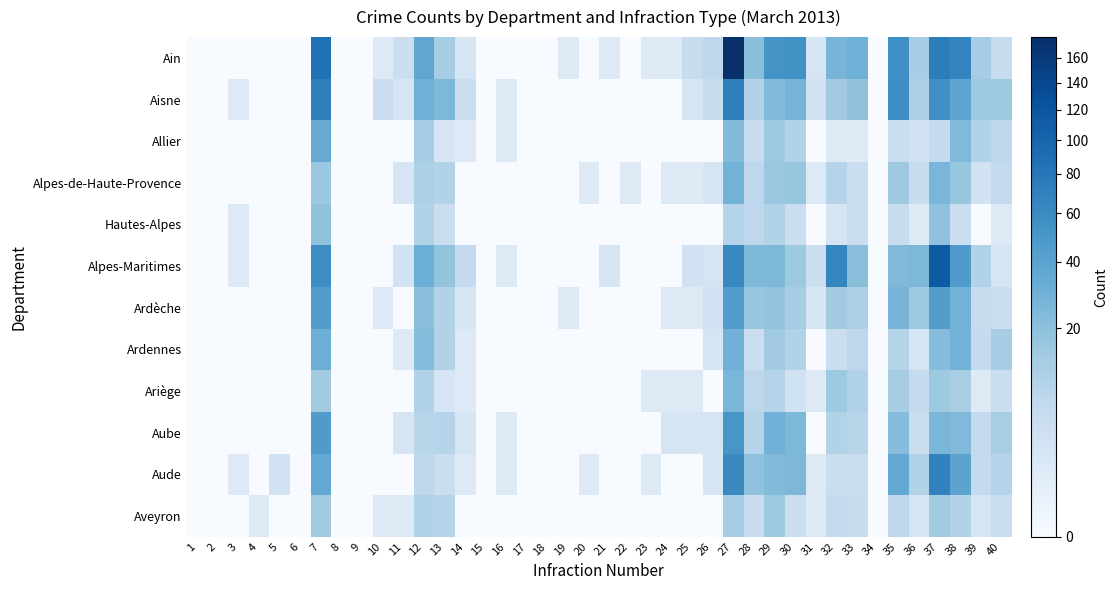

At how many categories does at least one series exceed 174?

1